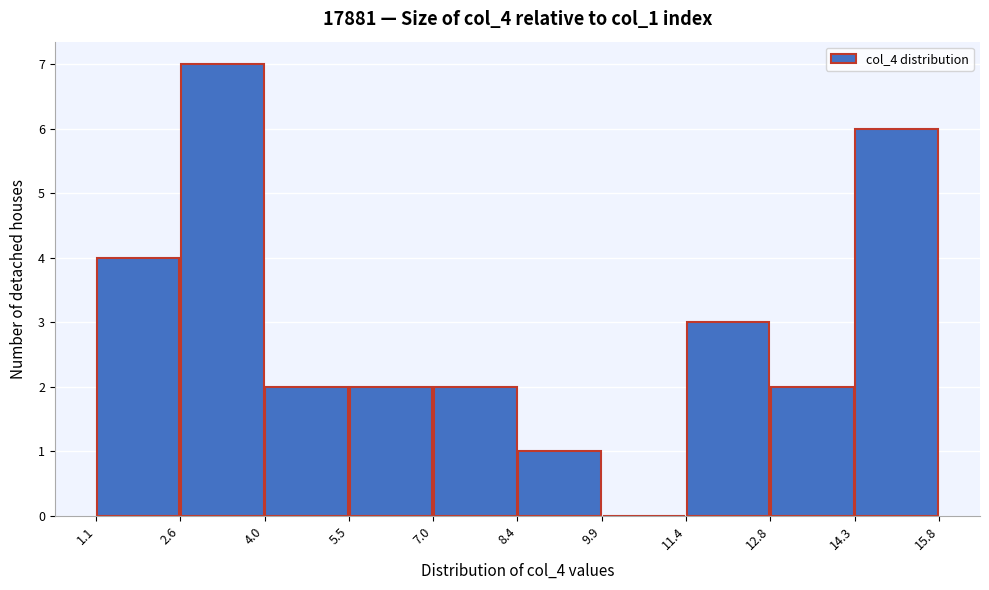

How tall is the bar that spans 4.0 to 5.5 on the x-axis? The values are not printed on the chart, so give them approximately, as read against the axis.

2